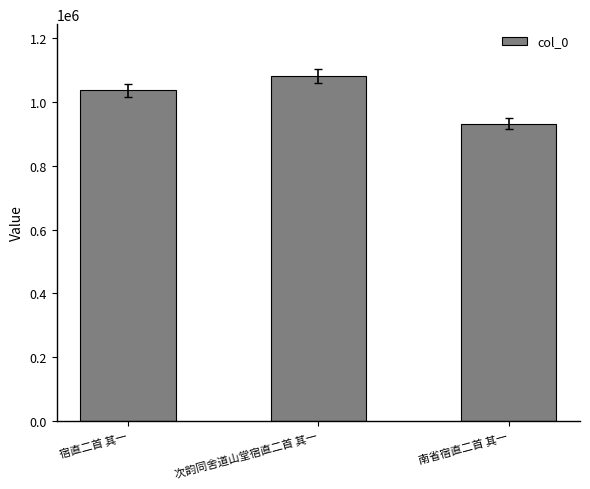

What is the label of the 2nd bar from the left?

次韵同舍道山堂宿直二首 其一